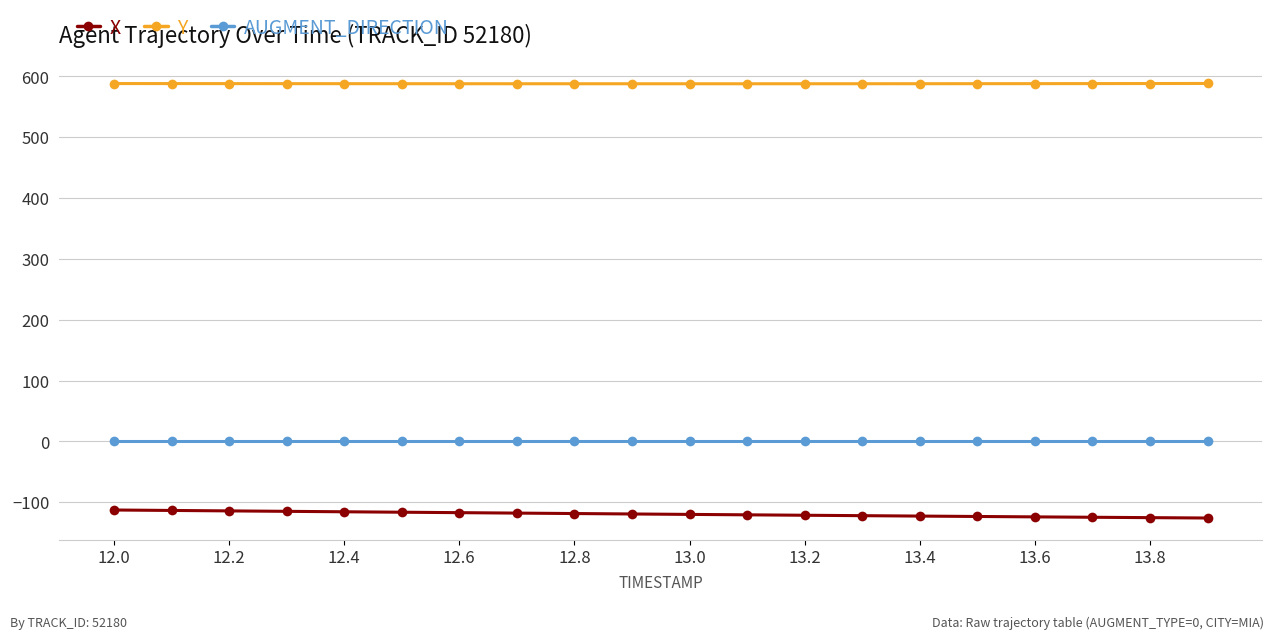

How many data points does each series have?

20